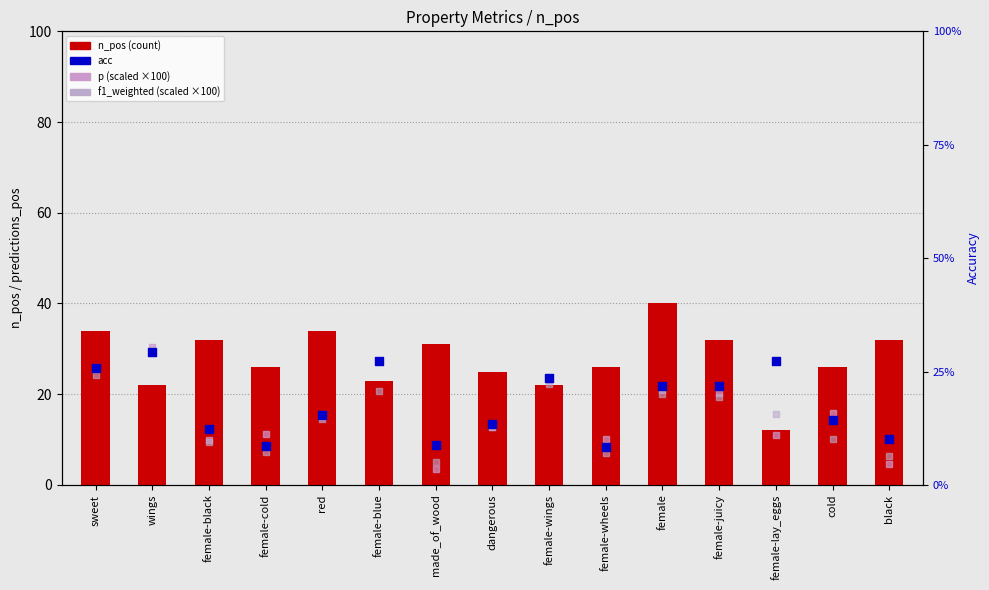

Which series reaches the minimum Y coordinate?

acc